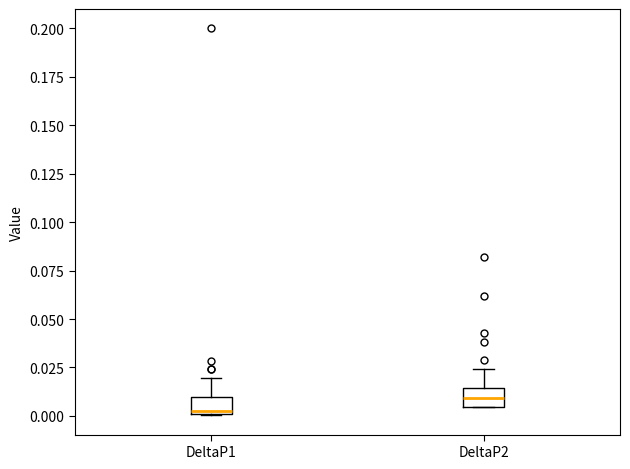

Where is the upper edge of the box for DeltaP1 on the y-axis? The values are not printed on the chart, so give them approximately, as read against the axis.

0.010